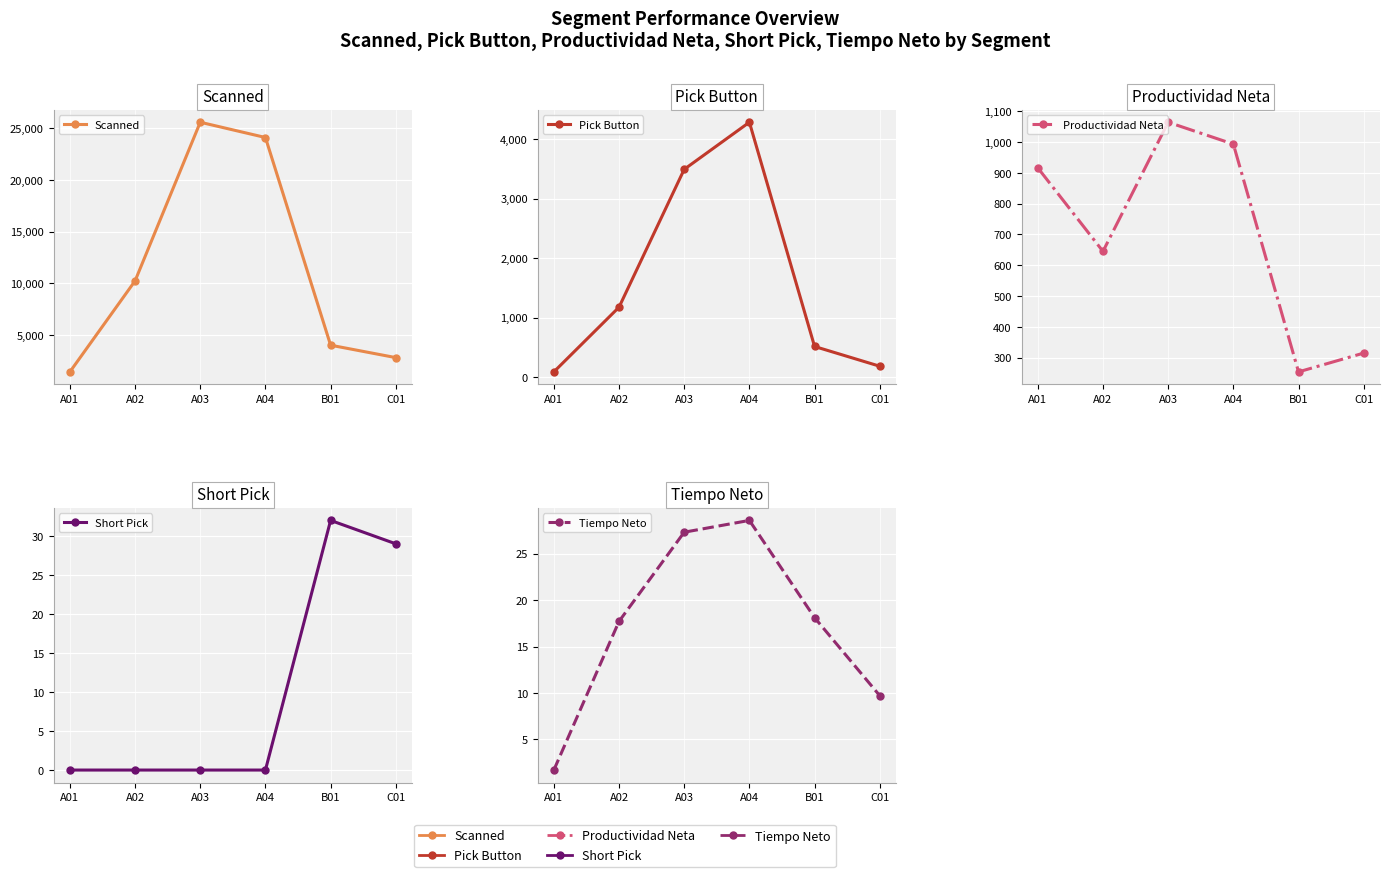

What is the approximate value of Productividad Neta at B01?

254.0